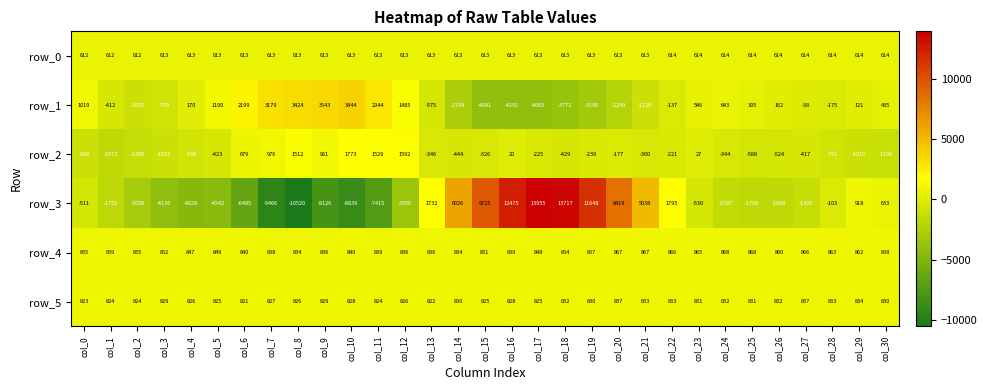

What is the difference between the maximum and minimum values in the row_2 series?

3446